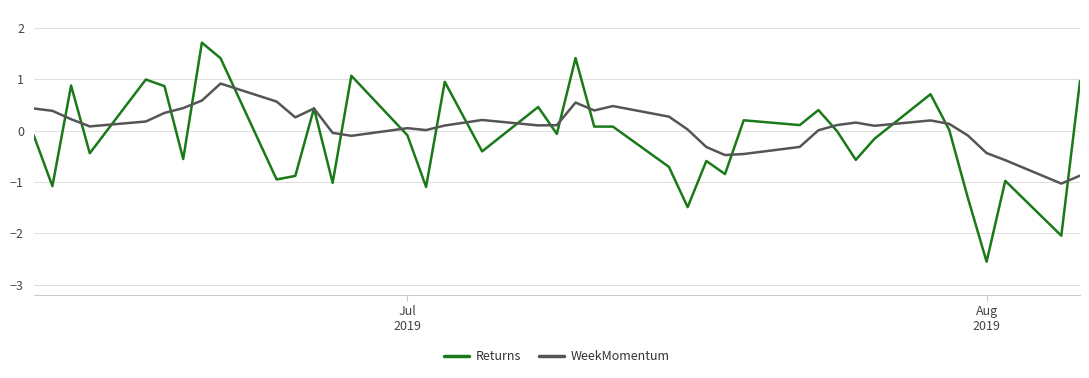

What is the minimum value for WeekMomentum?

-1.0